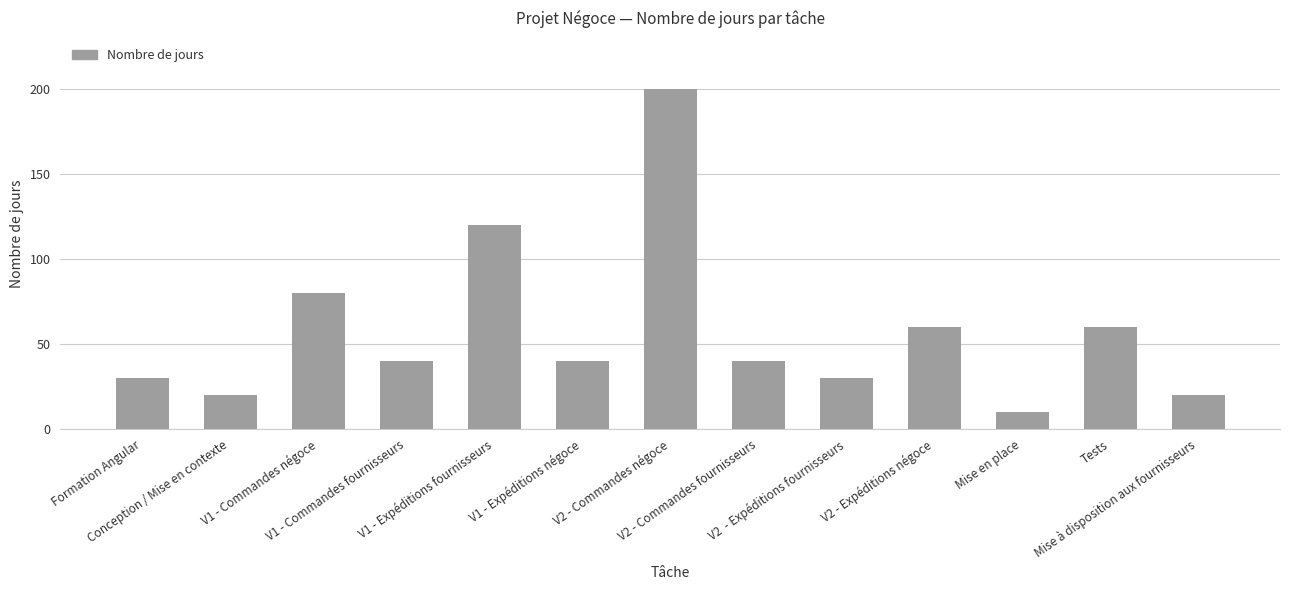

True or false: the data shows 95 at V2 - Expéditions négoce.

False